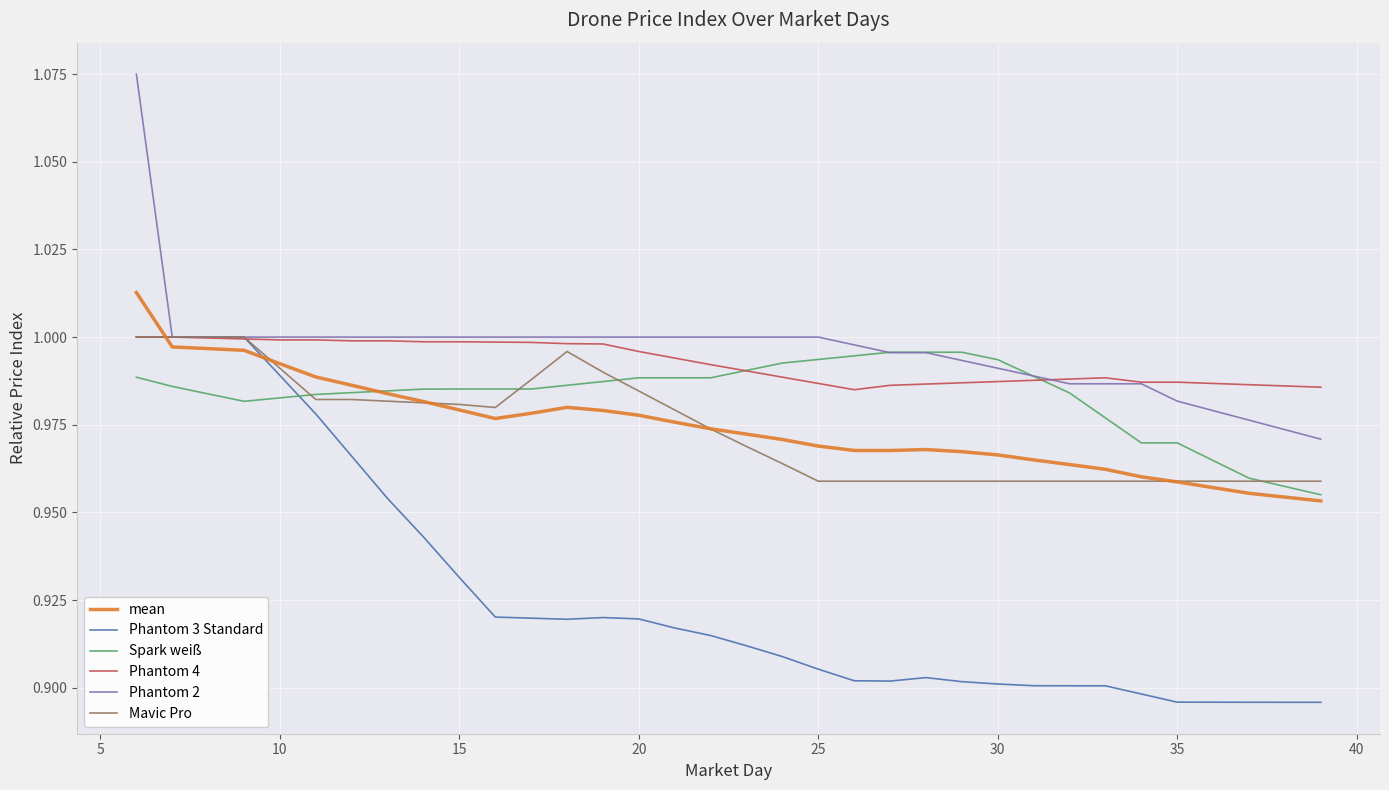

True or false: Phantom 4 and mean cross at least once.

True